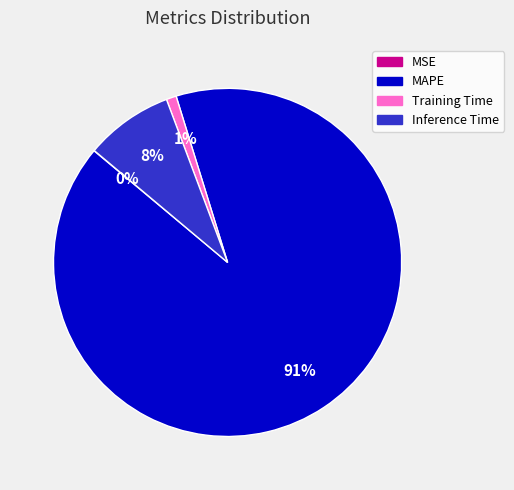

Which has a higher value, Inference Time or MAPE?

MAPE